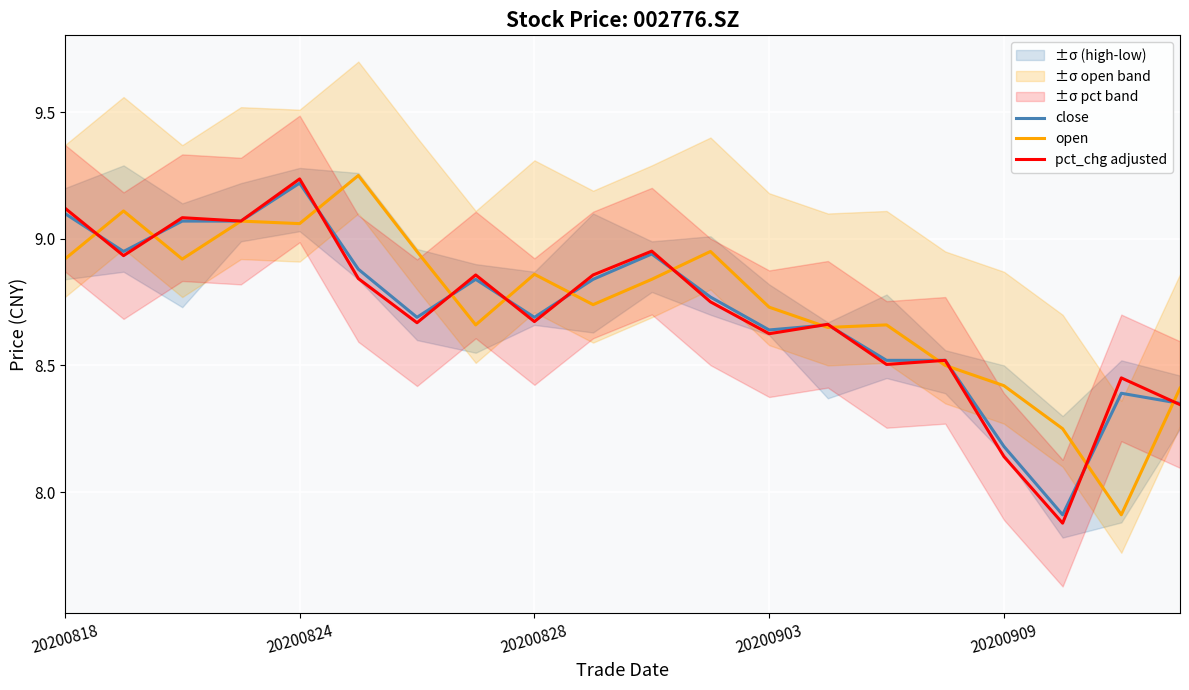

Reading left to right, transcribe all the data shown in this chart.

close: 9.1	8.9	9.1	9.1	9.2	8.9	8.7	8.8	8.7	8.8	8.9	8.8	8.6	8.7	8.5	8.5	8.2	7.9	8.4	8.3
open: 8.9	9.1	8.9	9.1	9.1	9.2	8.9	8.7	8.9	8.7	8.8	8.9	8.7	8.7	8.7	8.5	8.4	8.2	7.9	8.4
pct_chg adjusted: 9.1	8.9	9.1	9.1	9.2	8.8	8.7	8.9	8.7	8.9	9.0	8.8	8.6	8.7	8.5	8.5	8.1	7.9	8.5	8.3